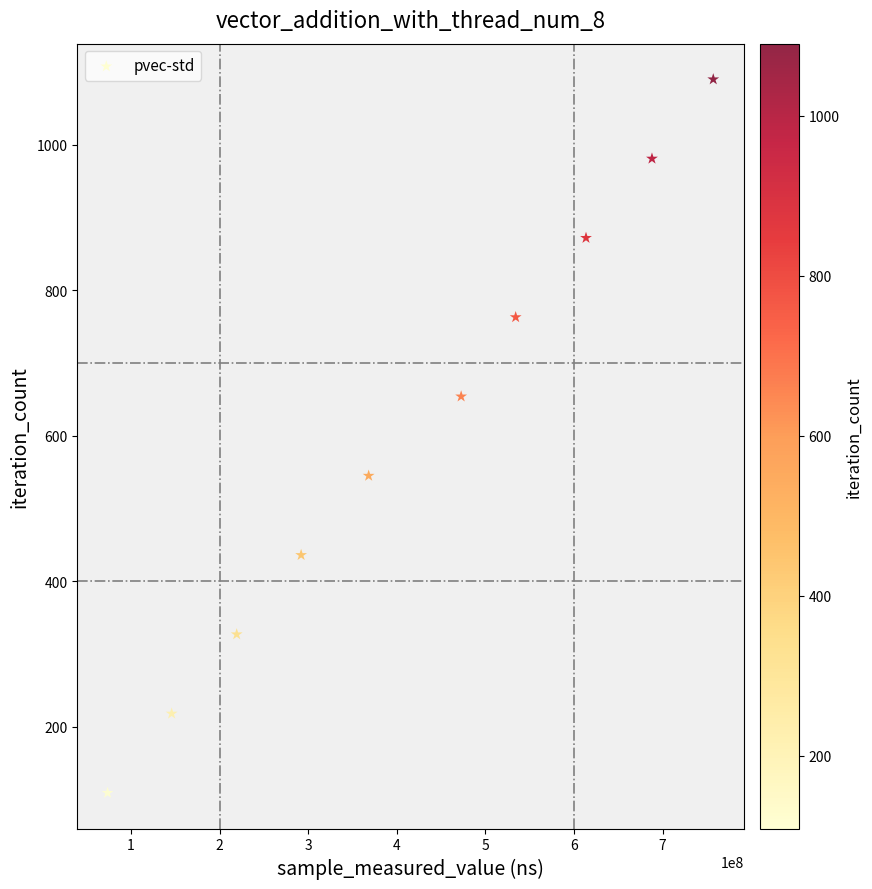

What is the range of Y values (max minus min)?

981